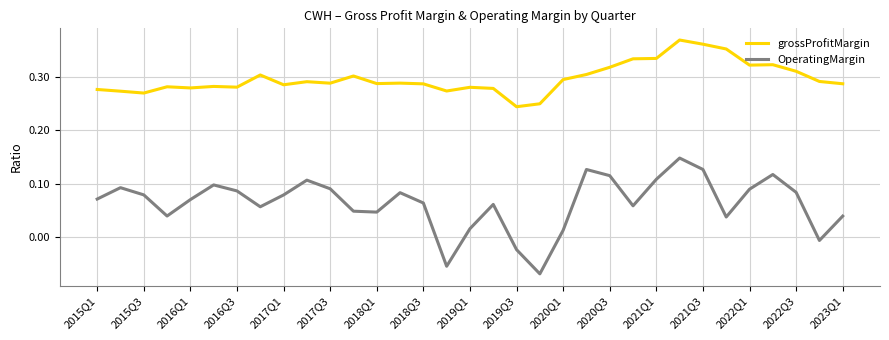

Which series has the largest total across all categories?

grossProfitMargin